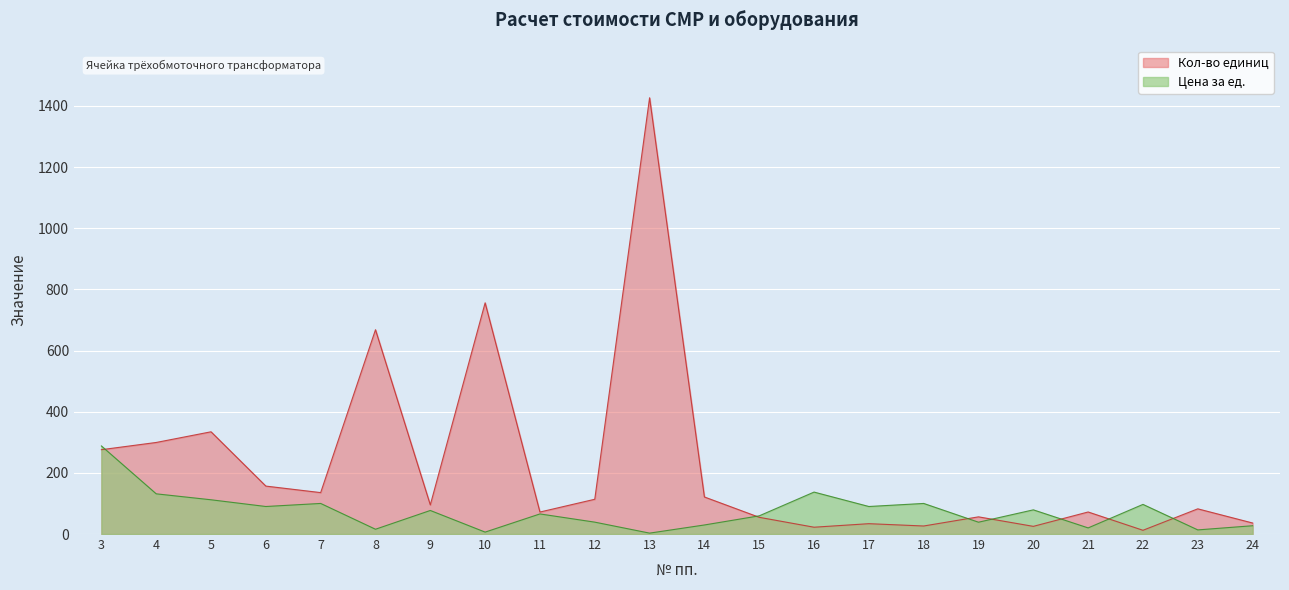

Is the value of Цена за ед. at 15 greater than the value of Кол-во единиц at 15?

Yes